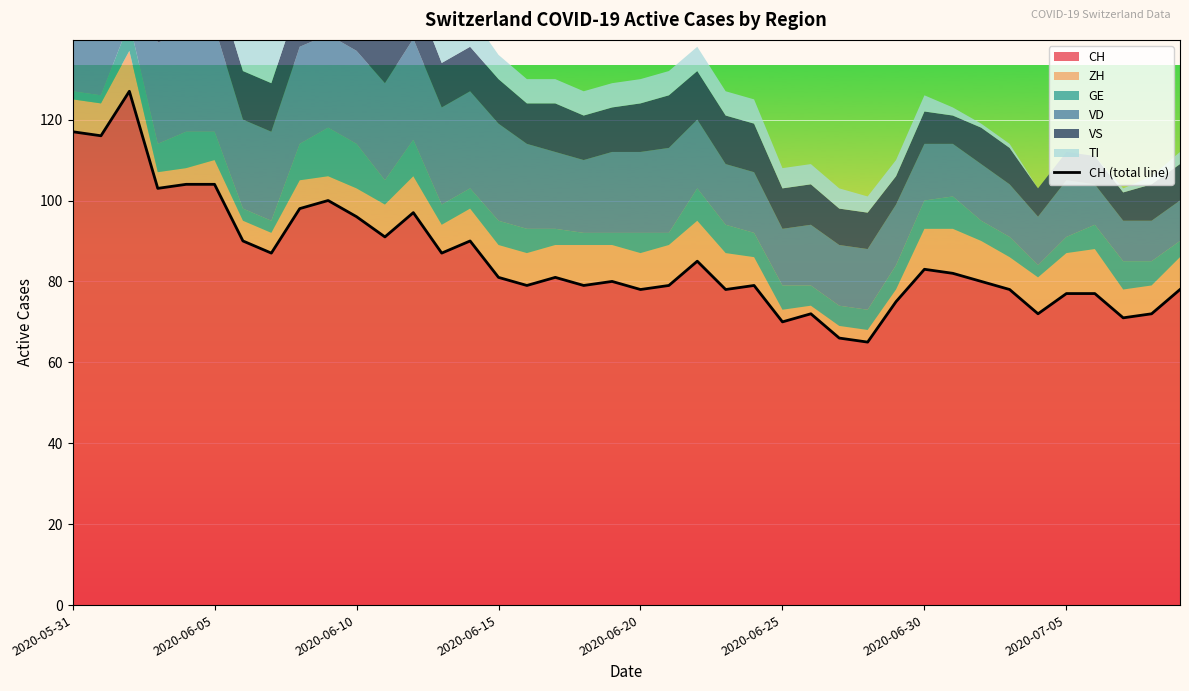

How many points are lower than both their immediate neighbors (excluding endpoints)?

13